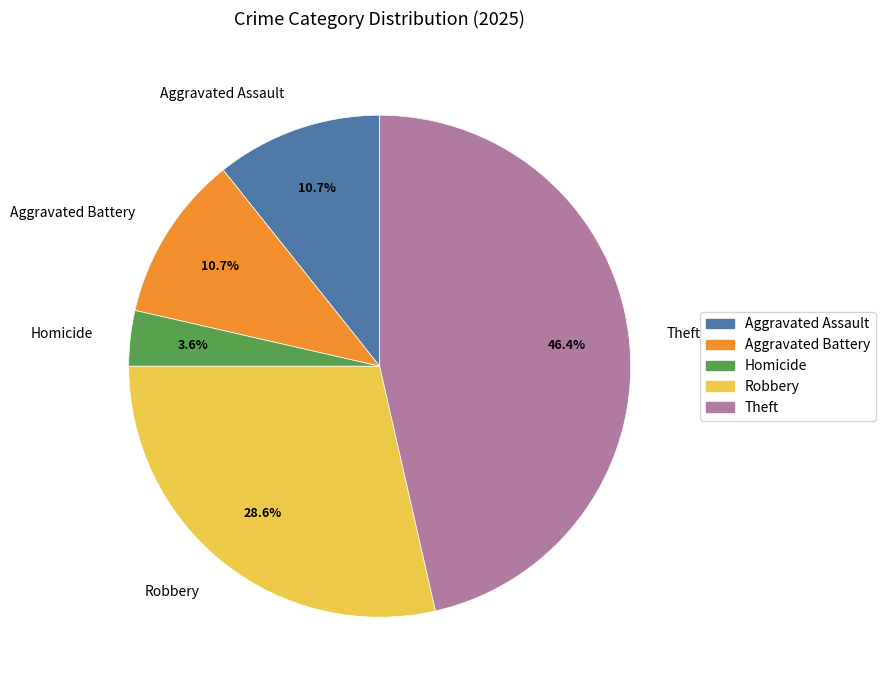

Combined, what portion of the pie is Aggravated Assault and Robbery?

39.3%